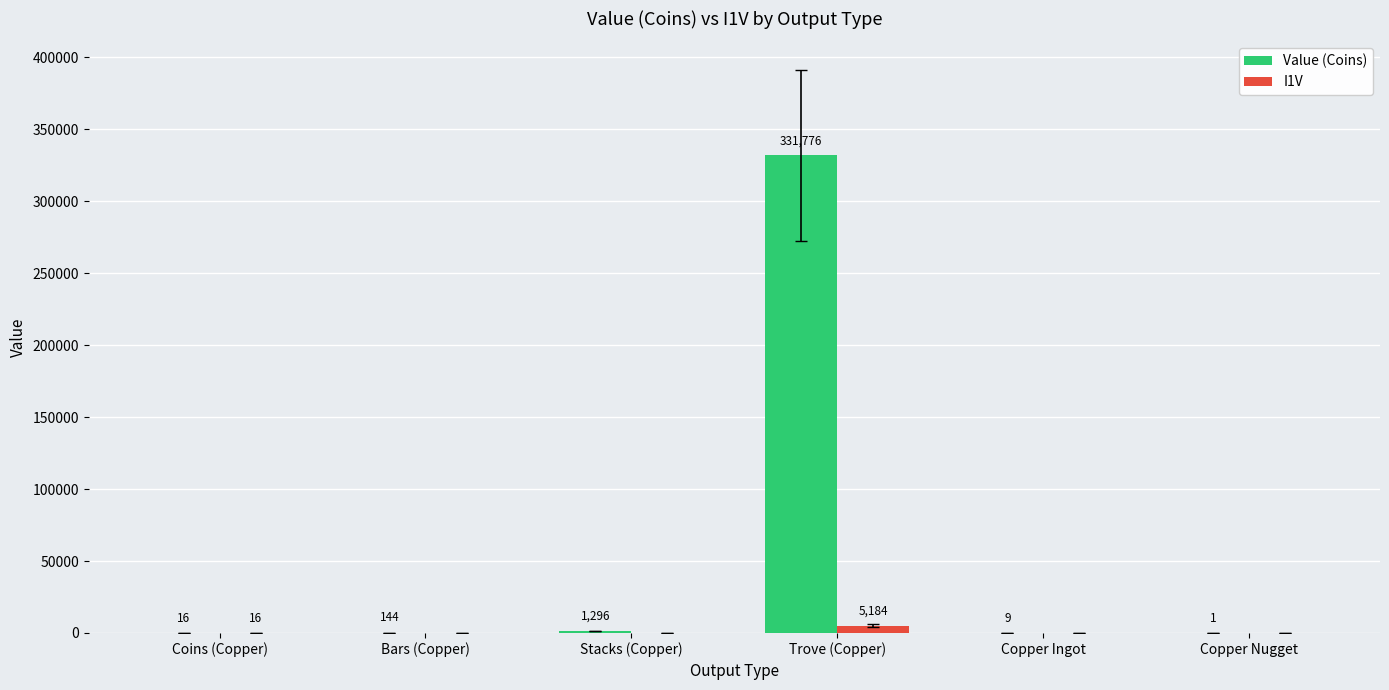

The Value (Coins) series shows 331776 at Trove (Copper). True or false?

True